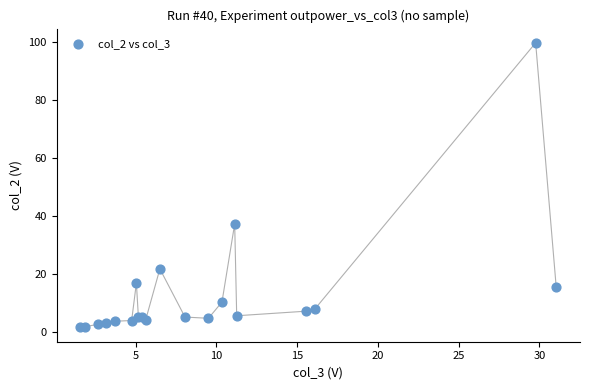

What Y value in the scatter plot is closest to 50?

37.3